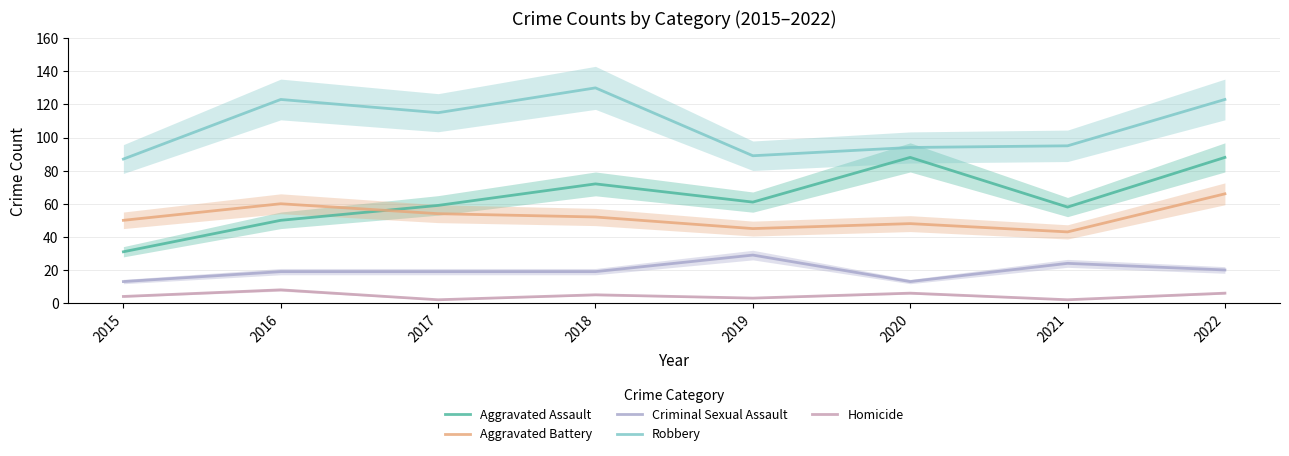

What is the value of the Criminal Sexual Assault point at the 2nd from the left?

19